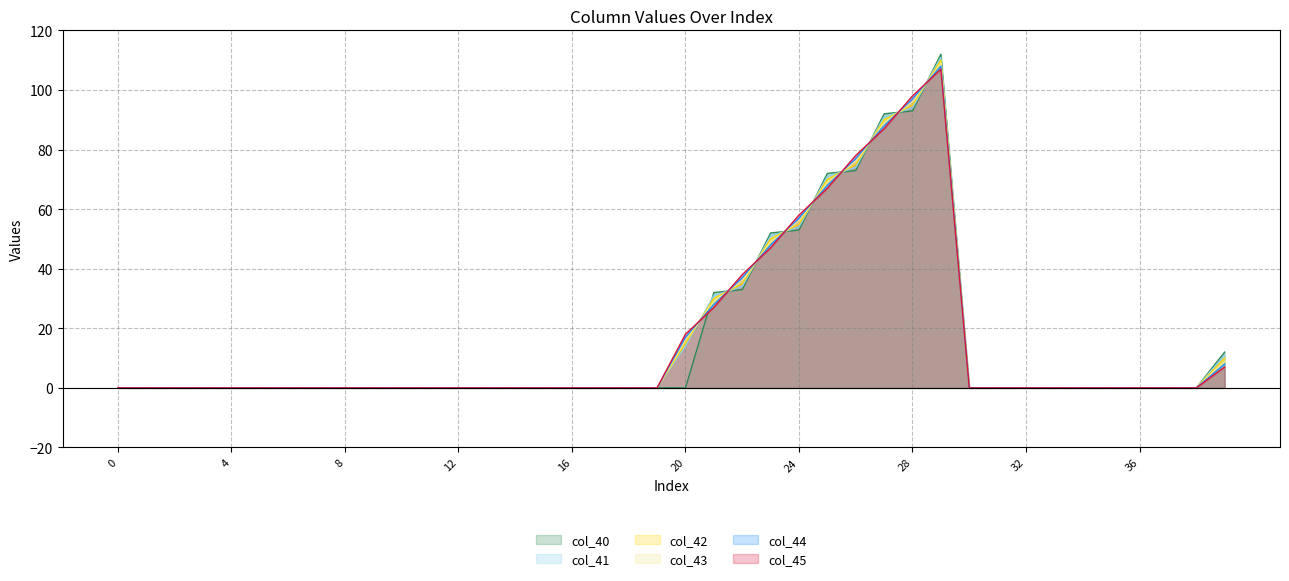

How many interior local peaks does the col_40 series have?

1